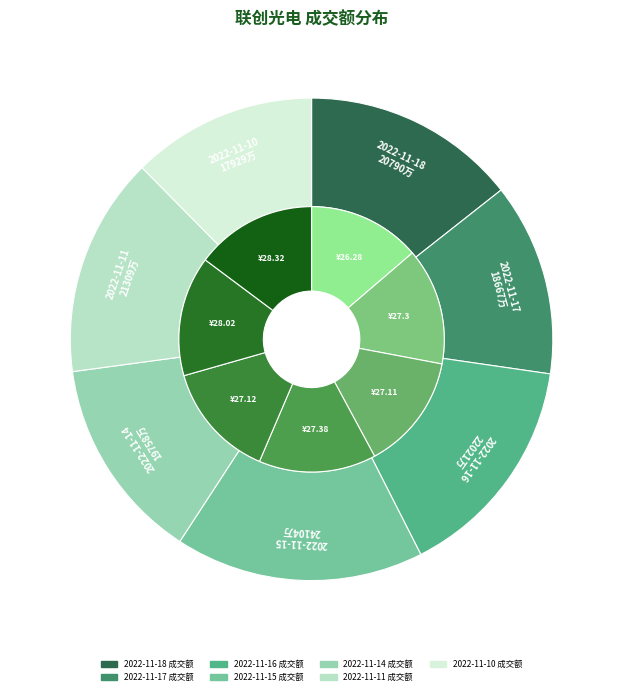

To the nearest percent, what is the combined percentage of 2022-11-11 and 2022-11-15?

31%